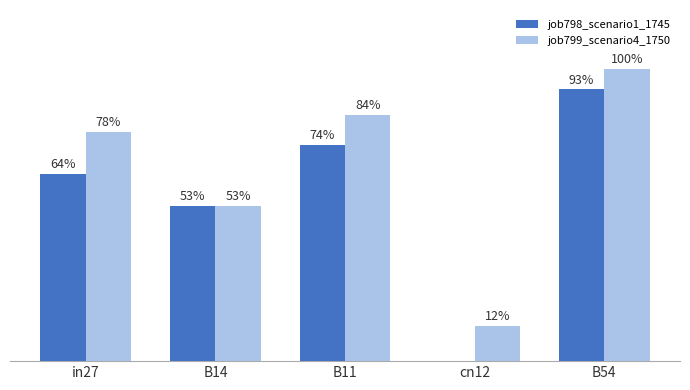

What is the highest value of the job799_scenario4_1750 series?

1.0